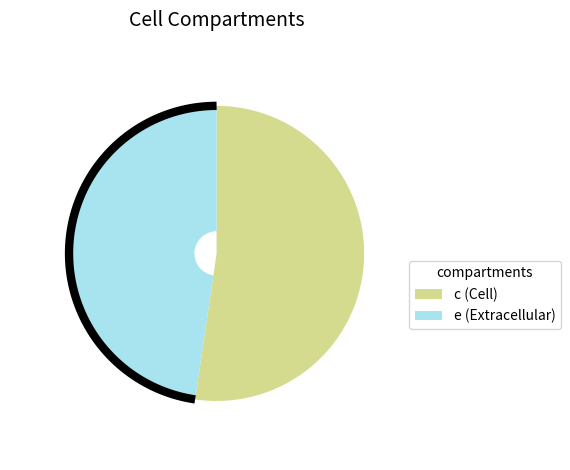

What is the largest slice in the pie chart?

c